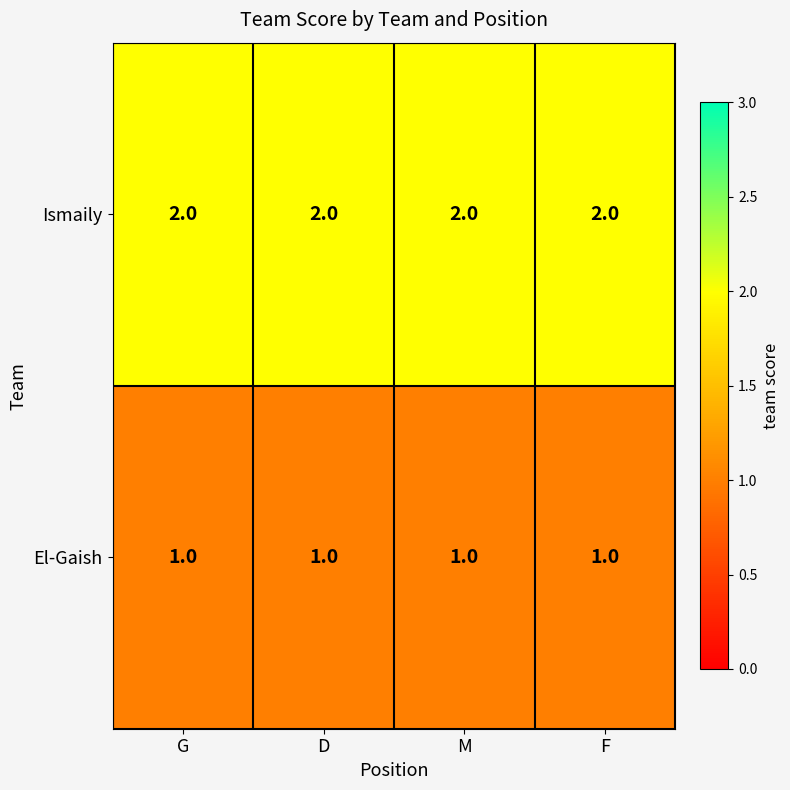

The value of El-Gaish at M is 1. True or false?

True